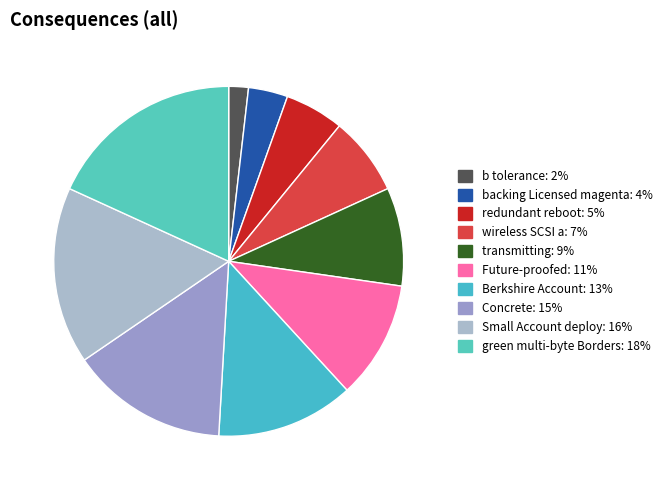

To the nearest percent, what is the average slice percentage?

10%